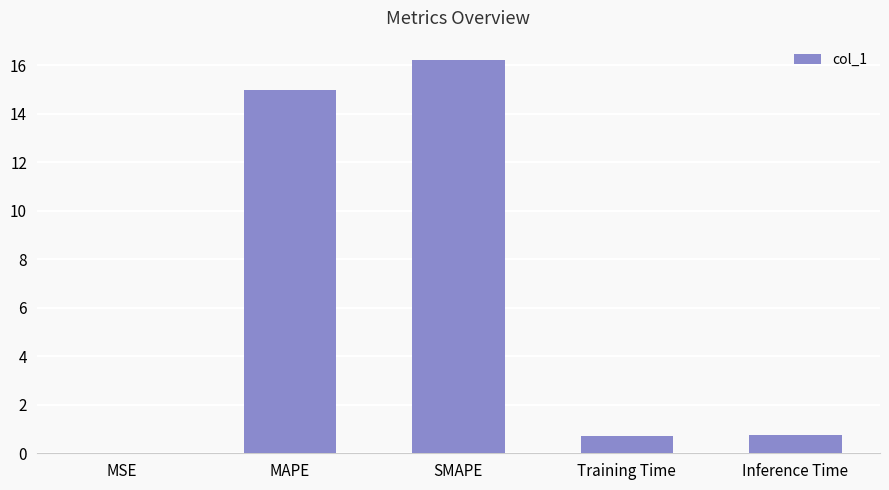

Approximately how many times larger is the value at MAPE compared to SMAPE?

0.9